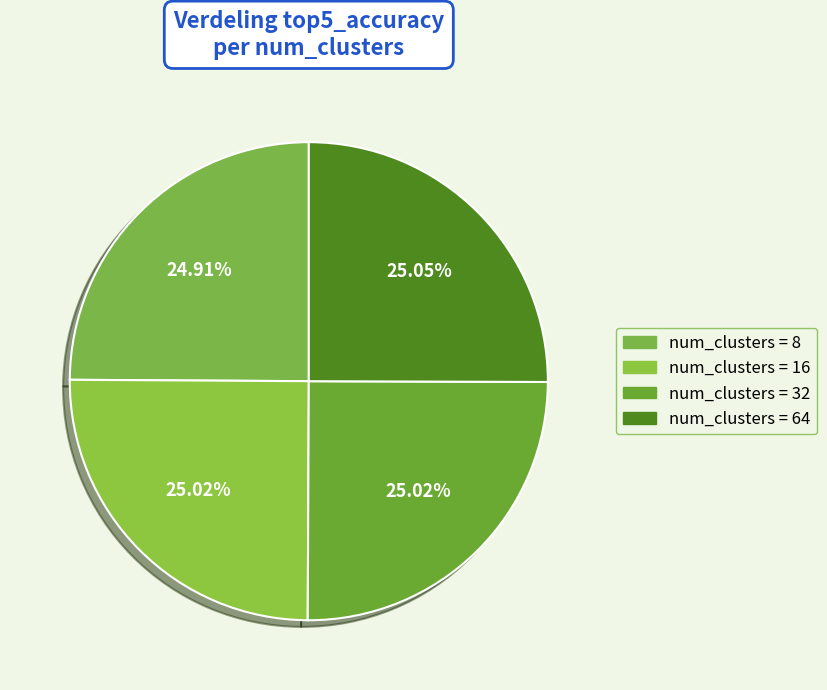

How many segments does this pie chart have?

4